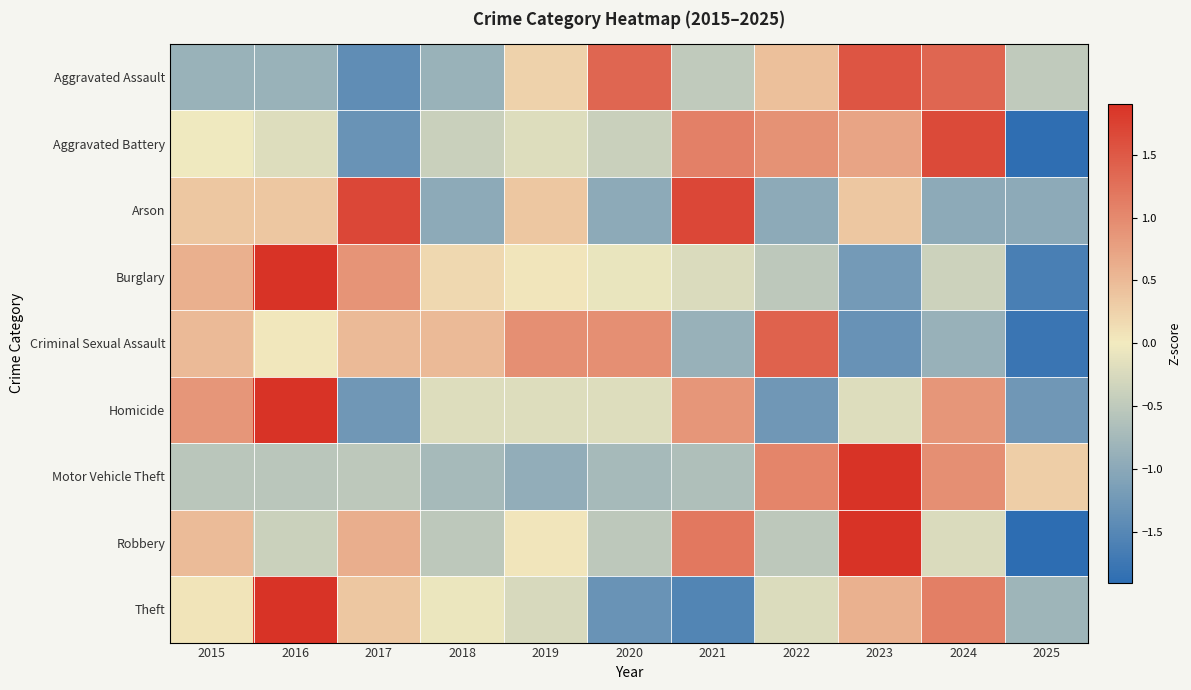

What is the difference between the highest and lowest values at 2016?

3.1